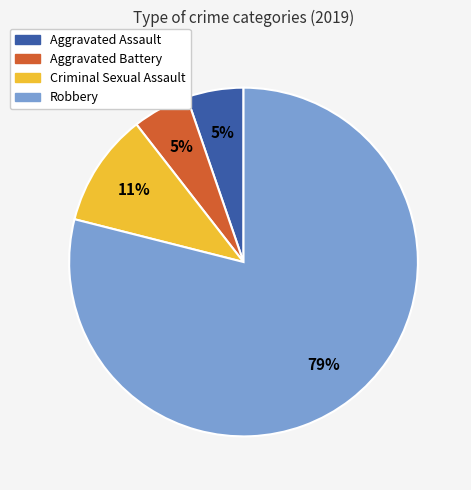

How many slices are in this pie chart?

4